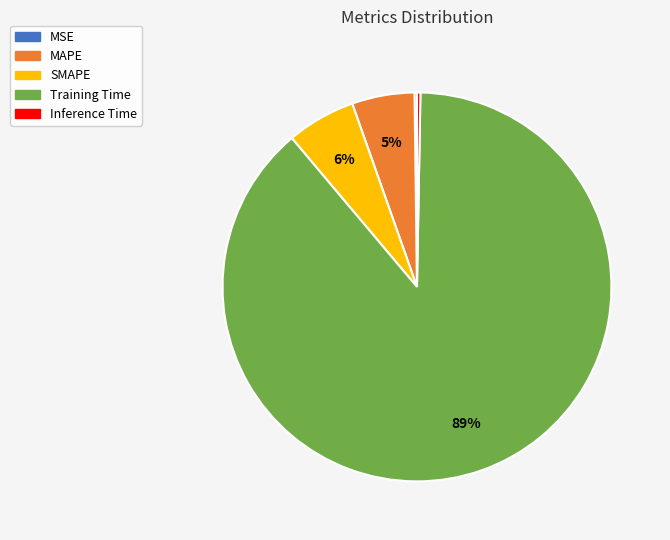

Do Inference Time and MAPE together represent more than half of the pie?

No